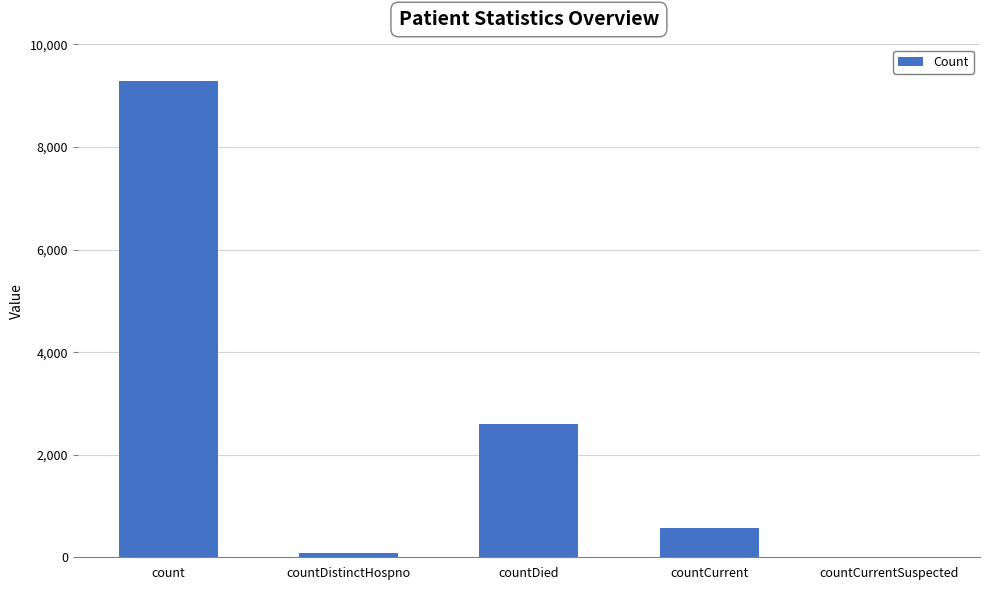

Which category has the highest value across all series?

count